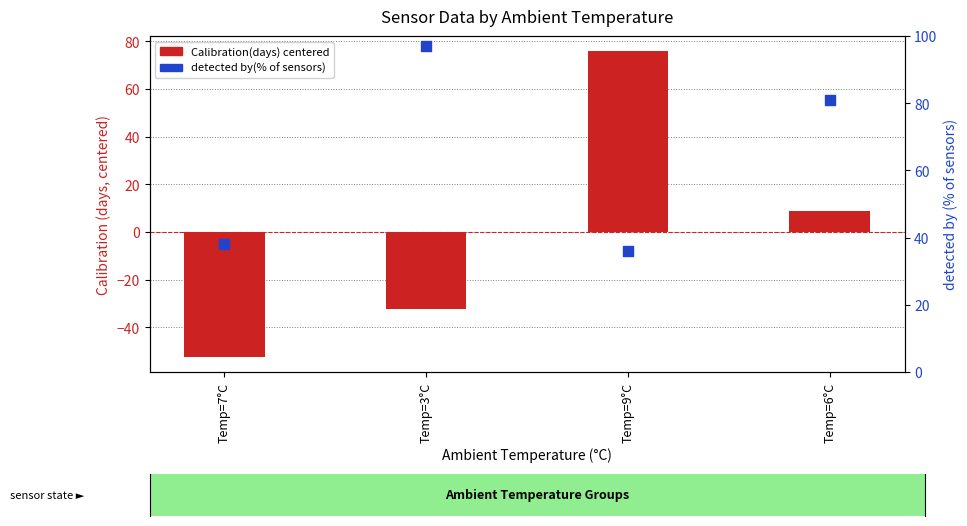

What are all the series names shown in the legend?

Calibration(days) centered, detected by(% of sensors)